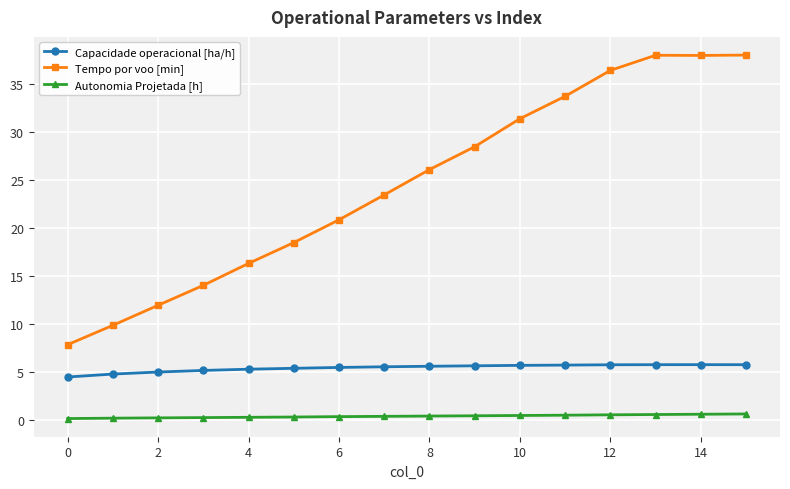

What is the difference between the maximum and minimum values in the Capacidade operacional [ha/h] series?

1.3